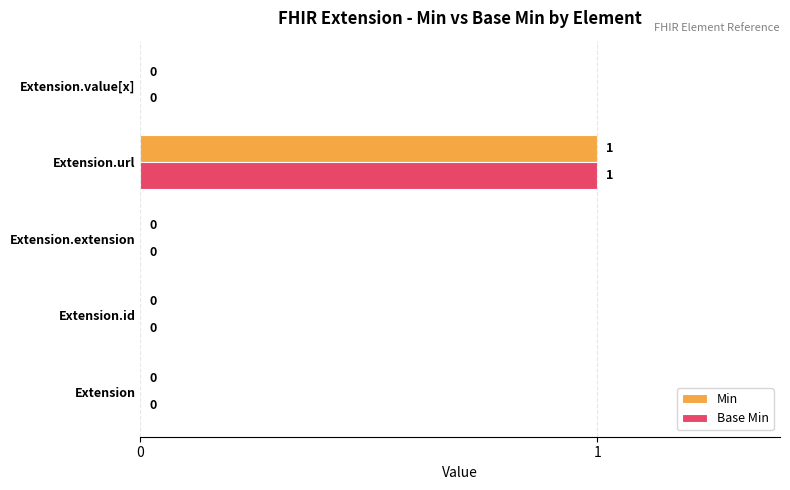

Is it true that Min equals 0 at Extension.value[x]?

True